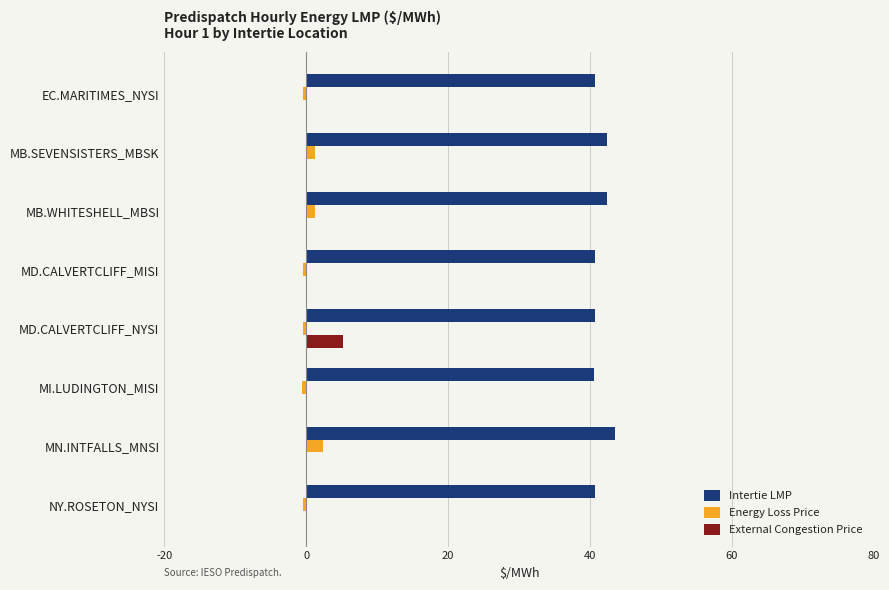

What is the sum of all External Congestion Price values?

5.1